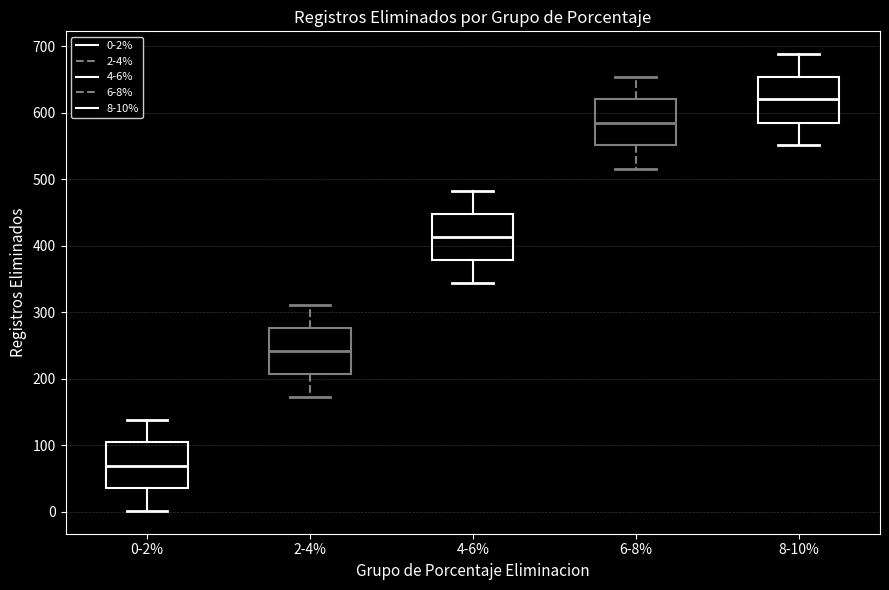

Which box has the highest median line?

8-10%